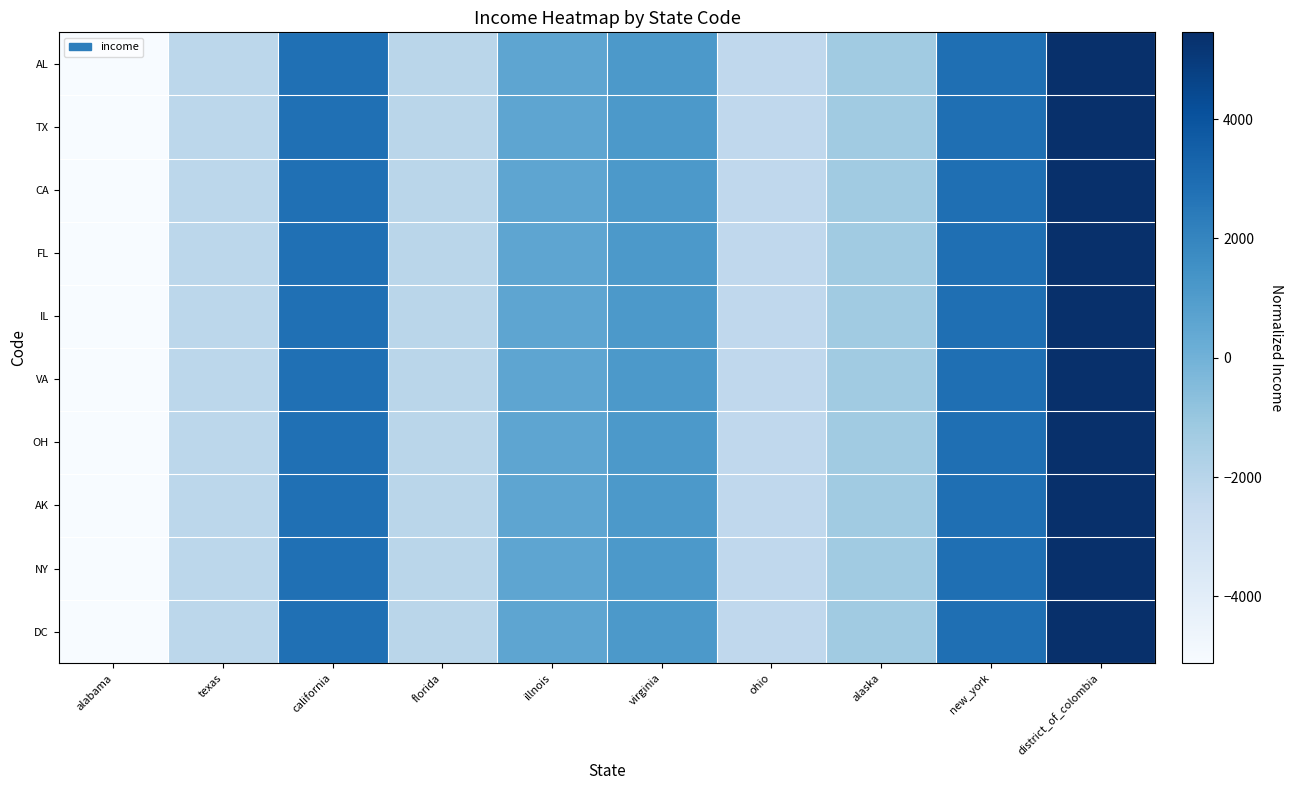

Rank the series by their maximum value, from highest to lowest.

AL, TX, CA, FL, IL, VA, OH, AK, NY, DC